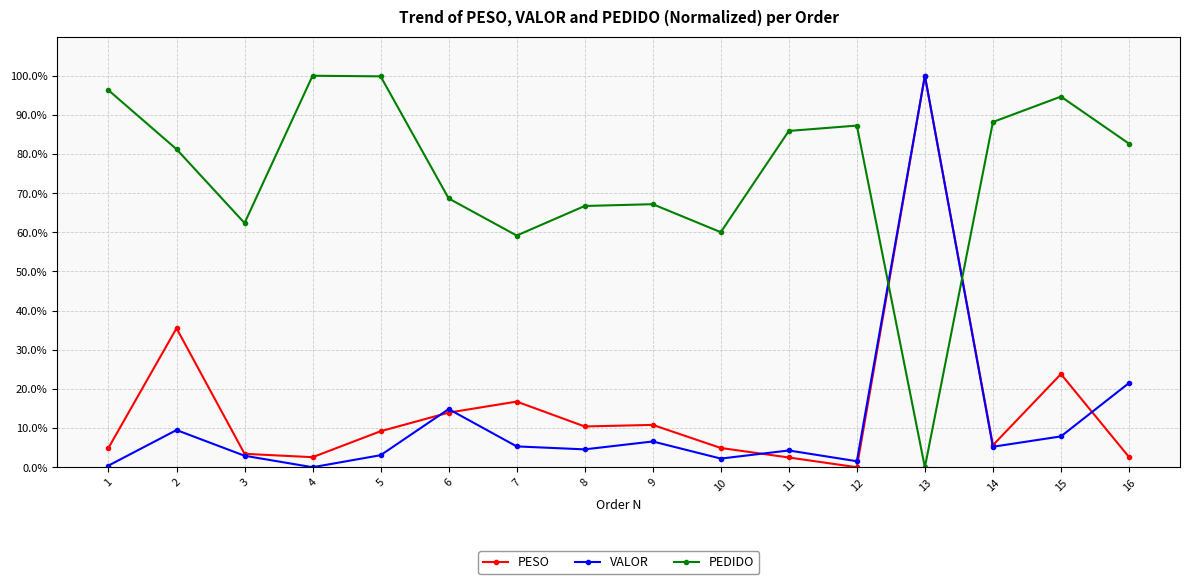

How many positive values does the PEDIDO series have?

15